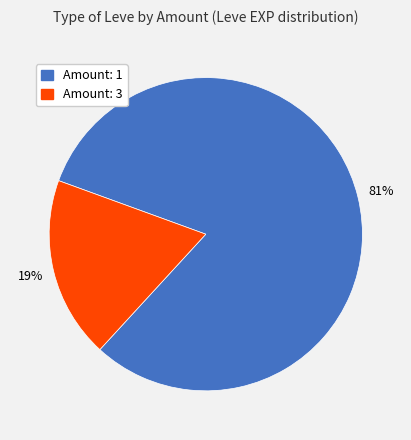

Is there a majority slice in this chart?

Yes